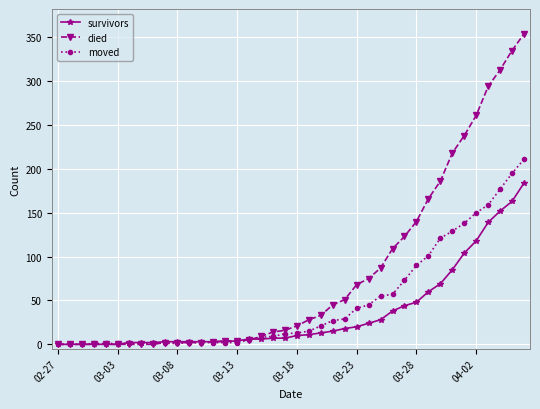

Which series has the widest spread of values?

died